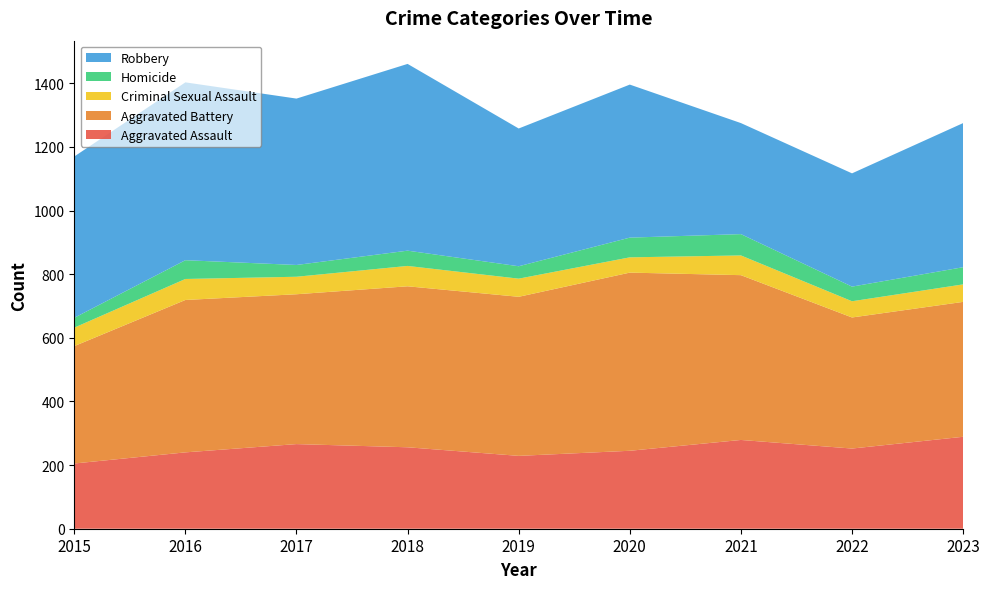

Reading right to left, transcribe all the data shown in this chart.

Aggravated Assault: 289	252	279	245	229	256	266	240	205
Aggravated Battery: 424	412	518	560	500	506	471	479	369
Criminal Sexual Assault: 55	51	62	48	57	64	55	66	58
Homicide: 54	46	67	62	39	48	37	59	31
Robbery: 453	356	349	481	433	587	523	559	507